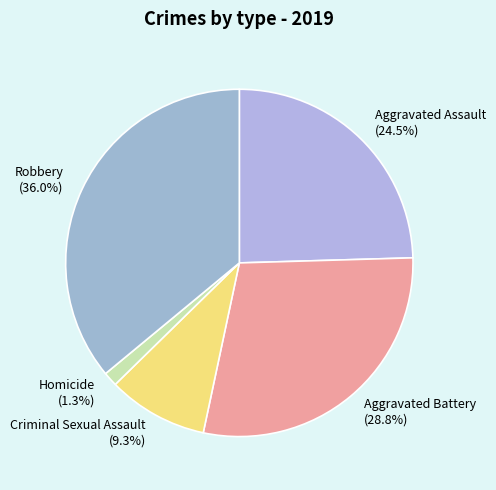

To the nearest percent, what is the difference between the largest and smallest slice percentages?

35%